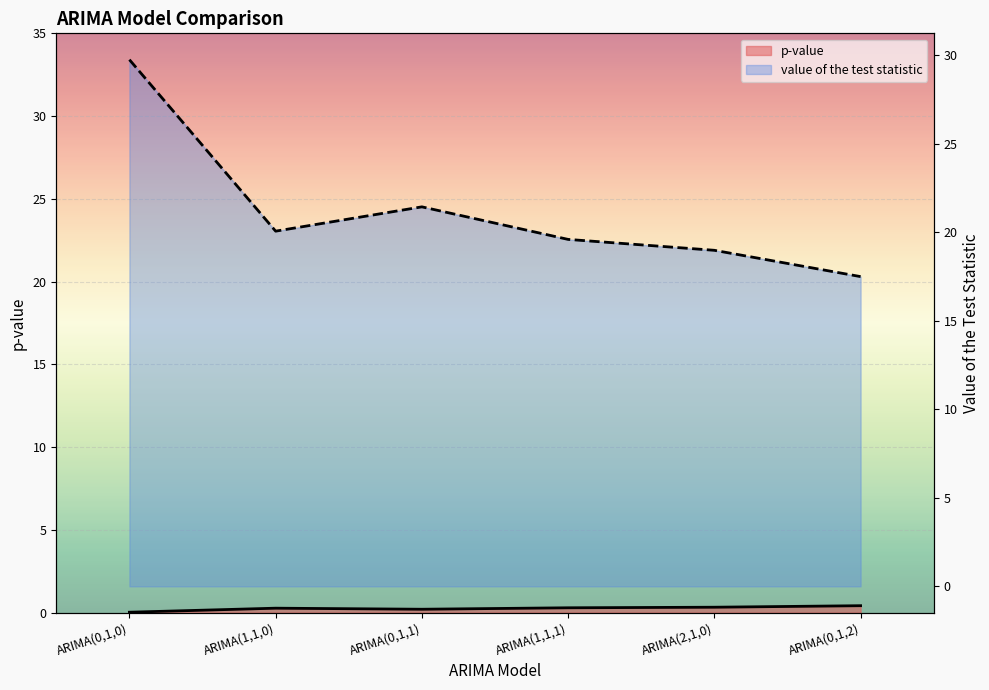

The value of value of the test statistic at ARIMA(0,1,0) is 29.7. True or false?

True